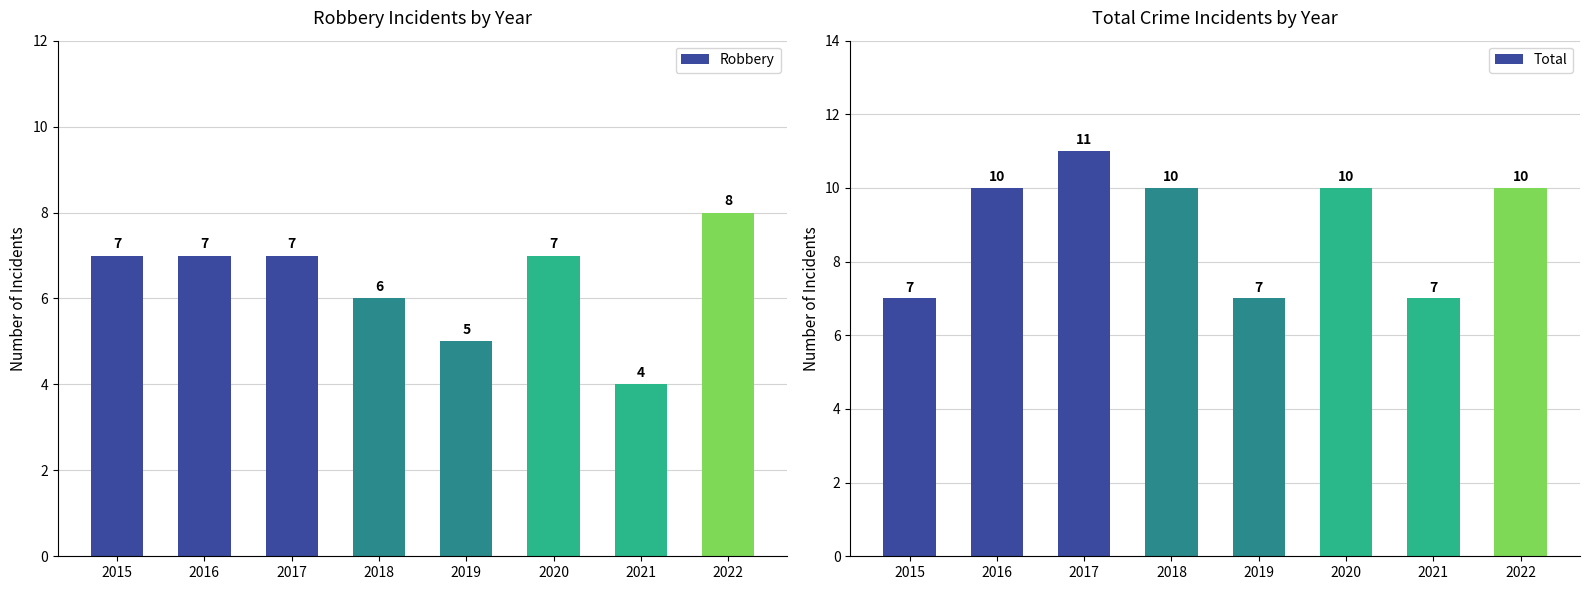

Reading right to left, extract all data points from this chart.

Robbery: 2022=8	2021=4	2020=7	2019=5	2018=6	2017=7	2016=7	2015=7
Total: 2022=10	2021=7	2020=10	2019=7	2018=10	2017=11	2016=10	2015=7